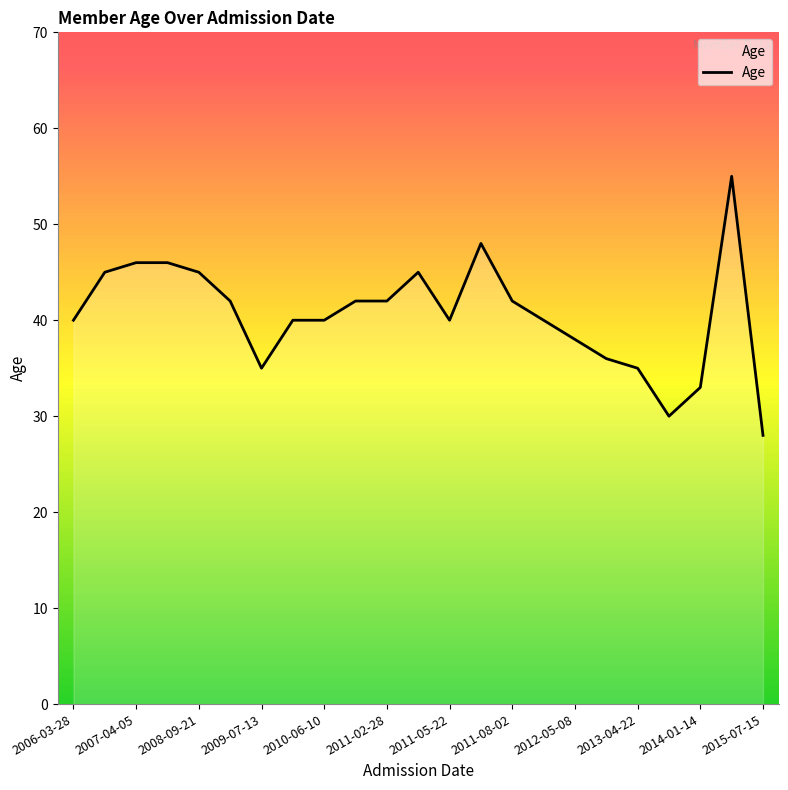

Reading right to left, what are all the values shown in this chart?

28	55	33	30	35	36	38	40	42	48	40	45	42	42	40	40	35	42	45	46	46	45	40